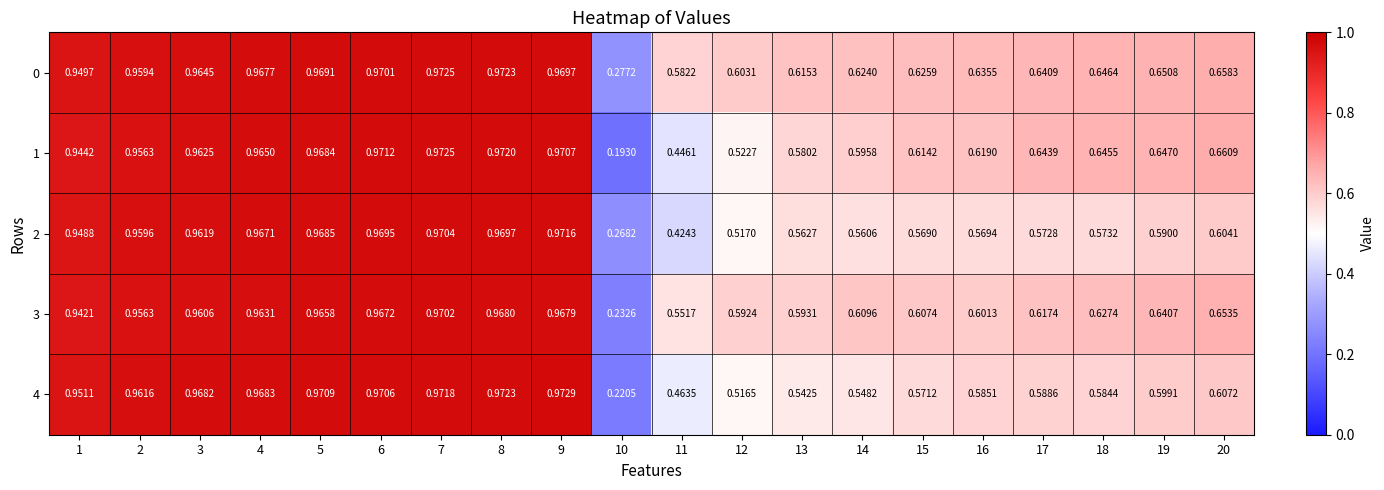

Is the value of 1 at 9 greater than the value of 4 at 14?

Yes